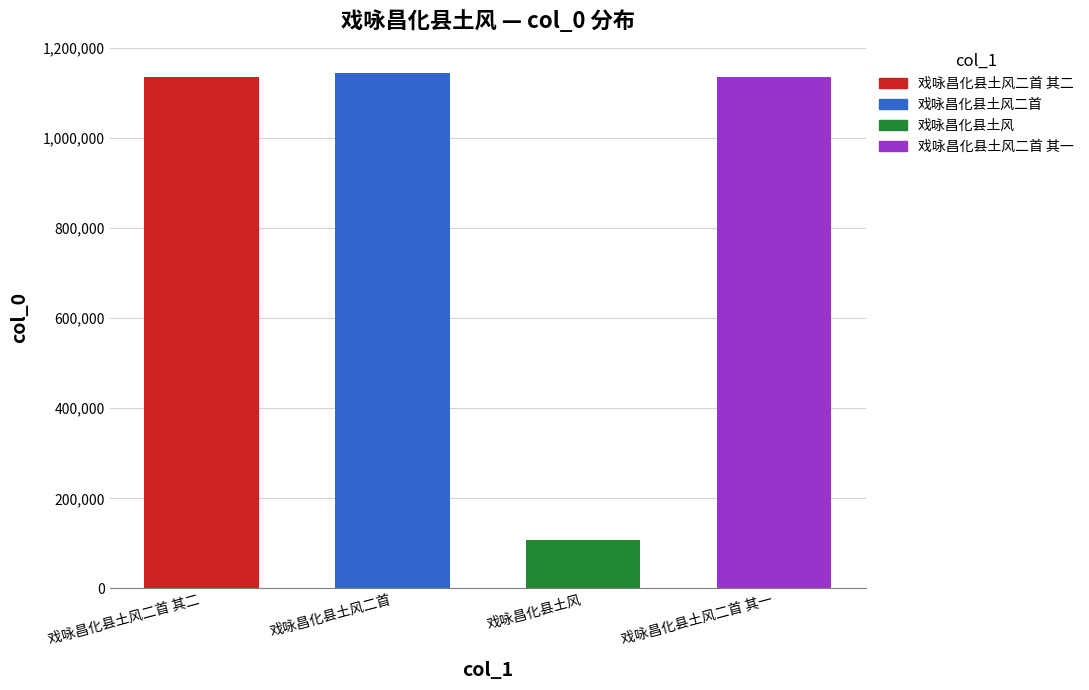

Reading left to right, extract all data points from this chart.

1134724	1144061	108433	1134725